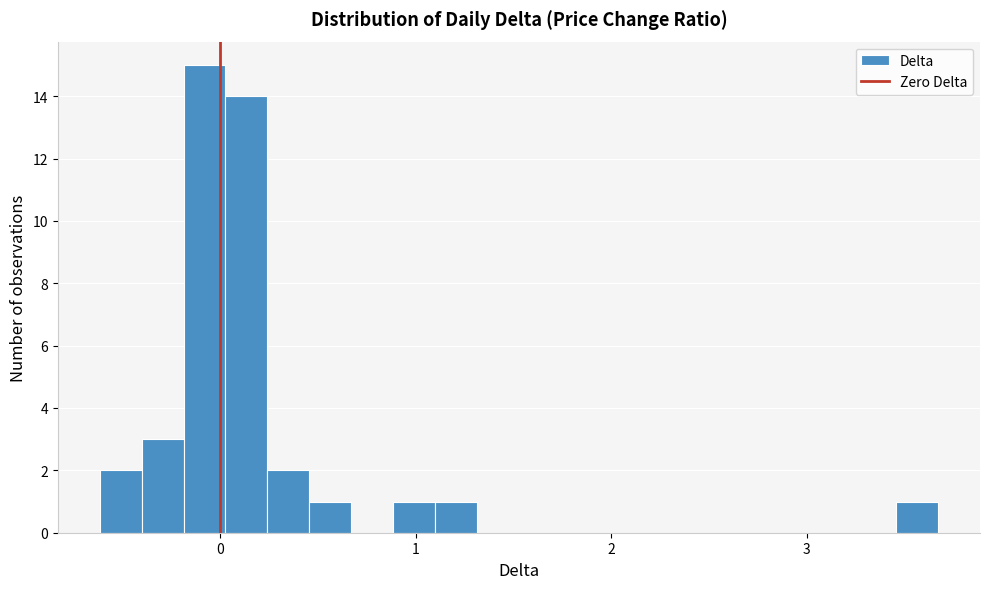

Read against the x-axis, roughly where is the centre of the tallest bar?

-0.1